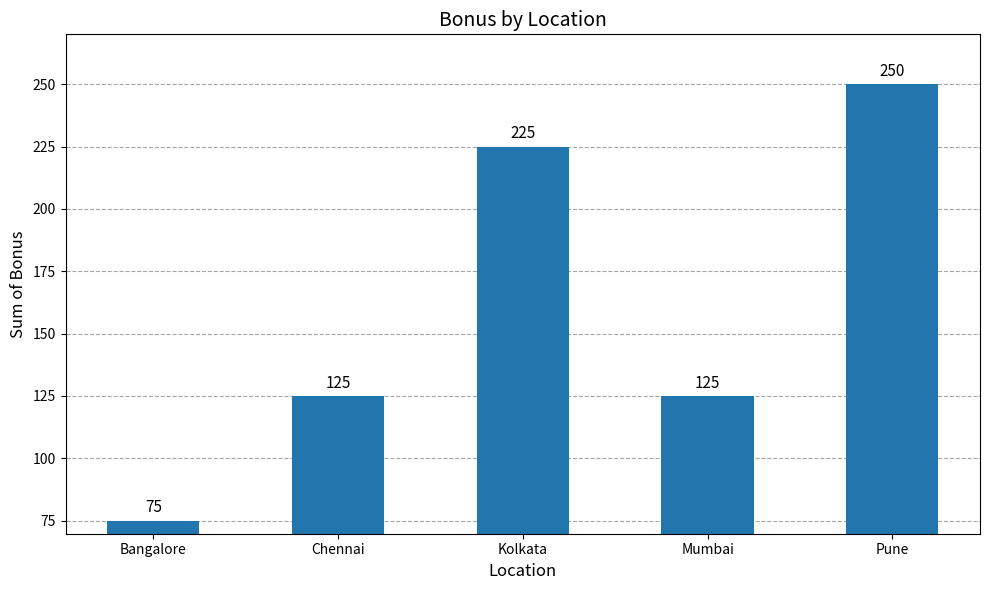

Which category has the highest value across all series?

Pune